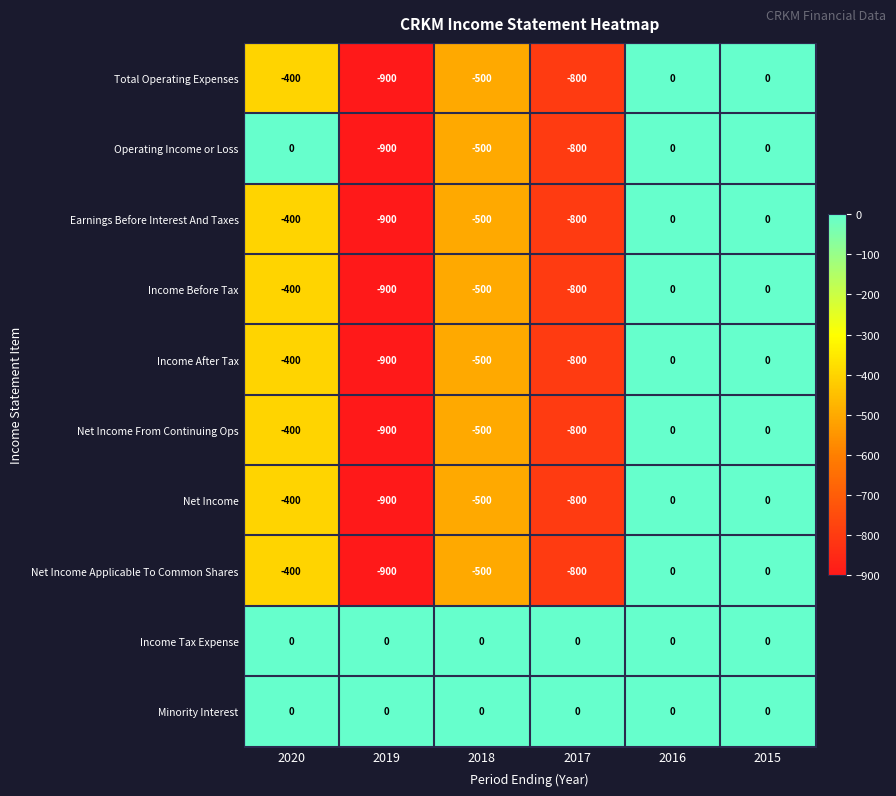

What is the average value of the Net Income series?

-433